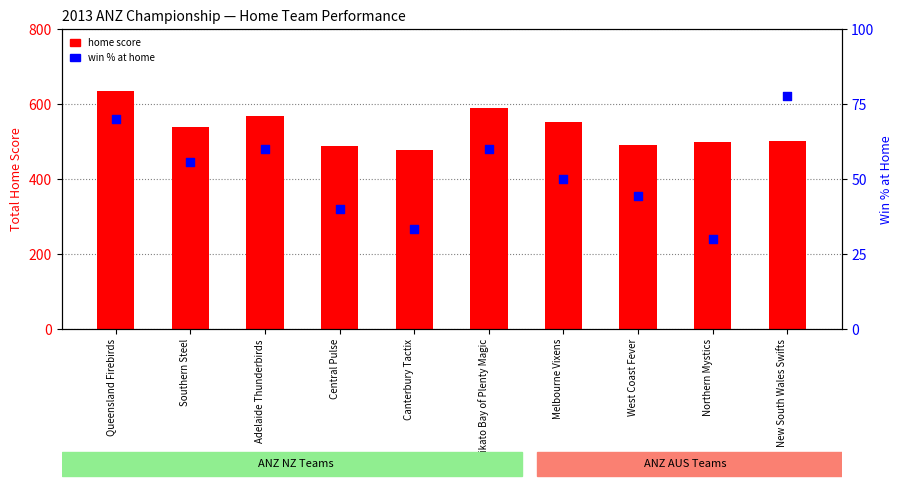

What is the total value across all series at Melbourne Vixens?

602.0